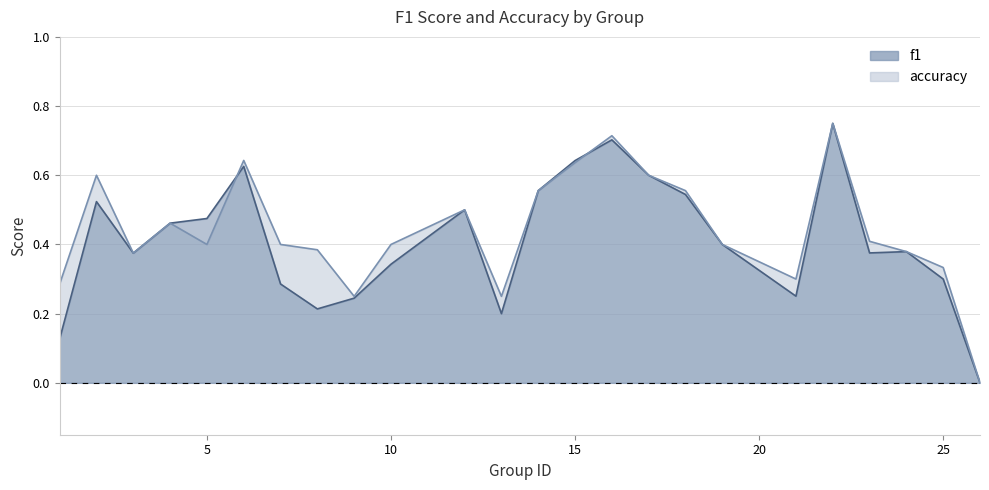

What are all the series names shown in the legend?

f1, accuracy